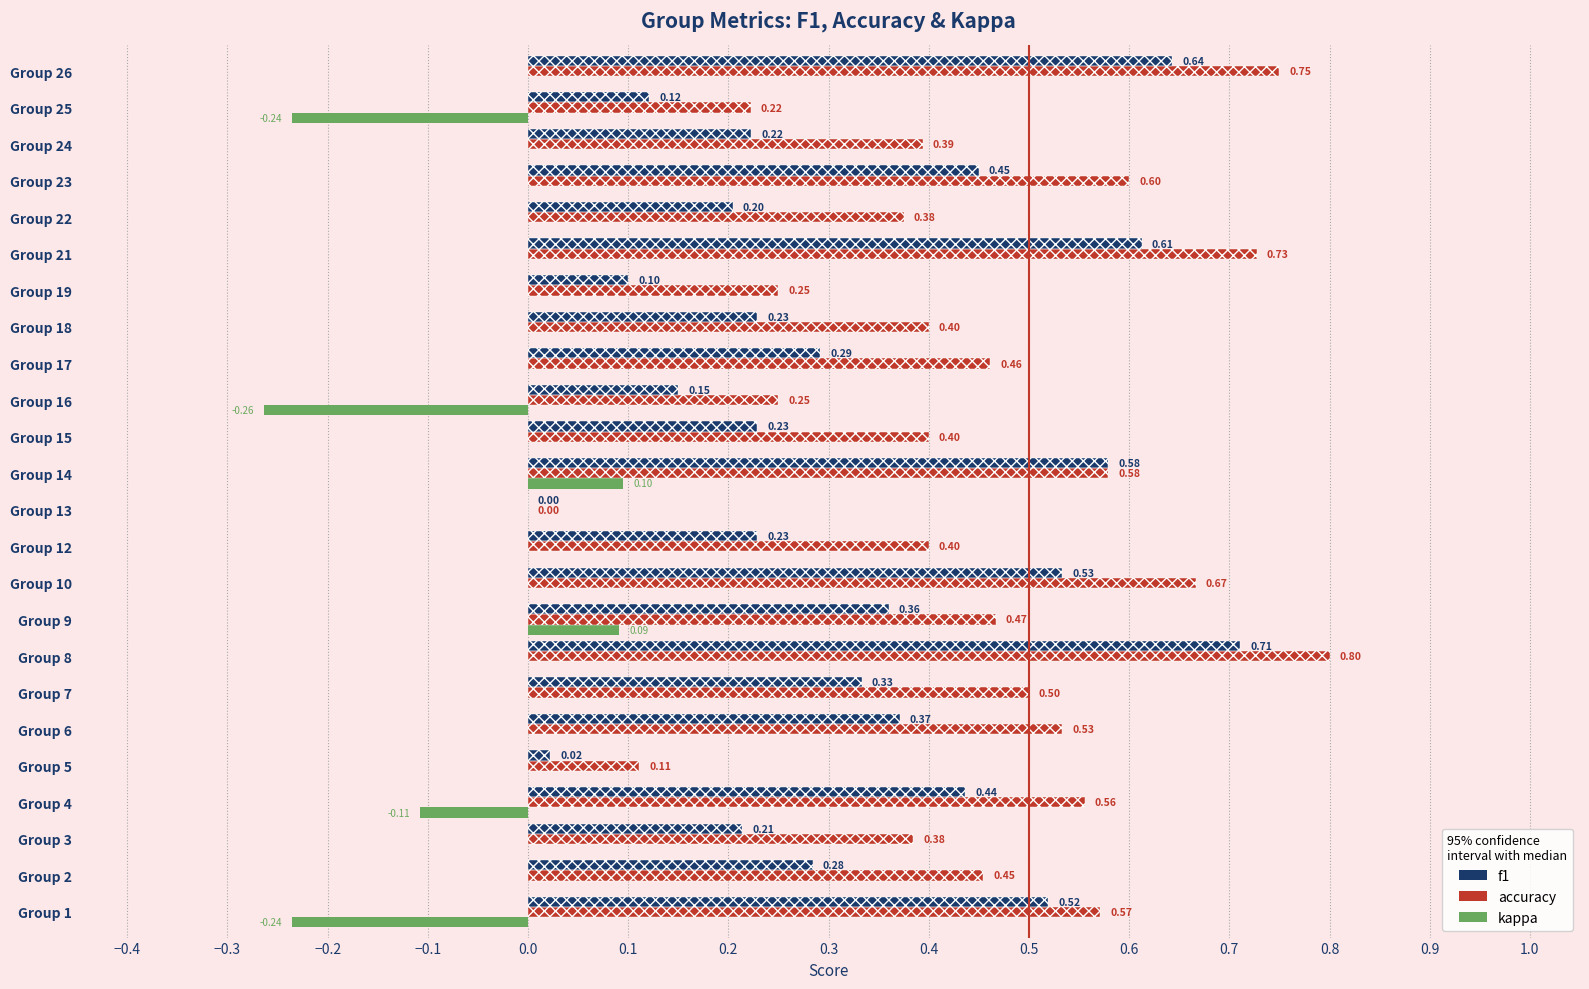

Which series changed the most between Group 2 and Group 13?

accuracy